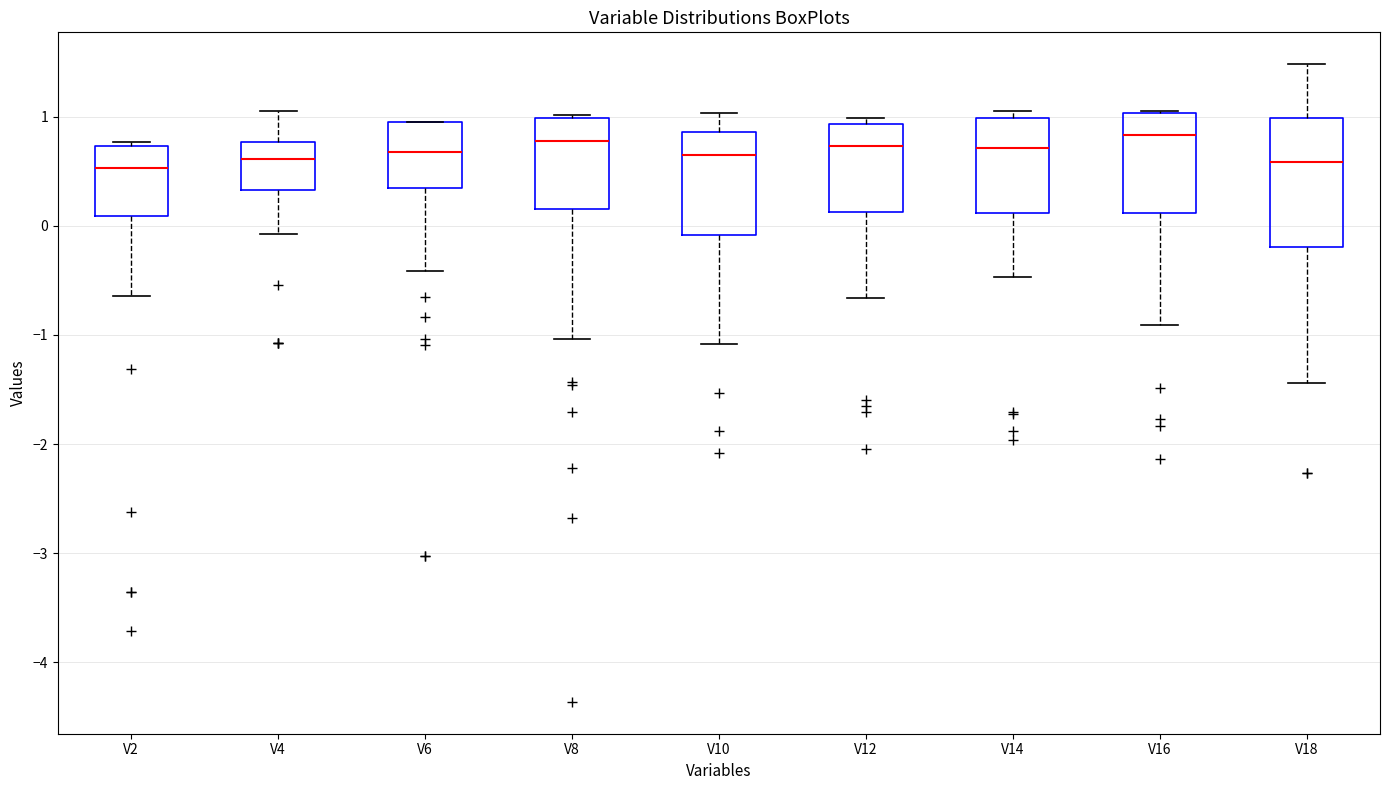

Which box is the tallest, from its lower edge to its upper edge?

V18